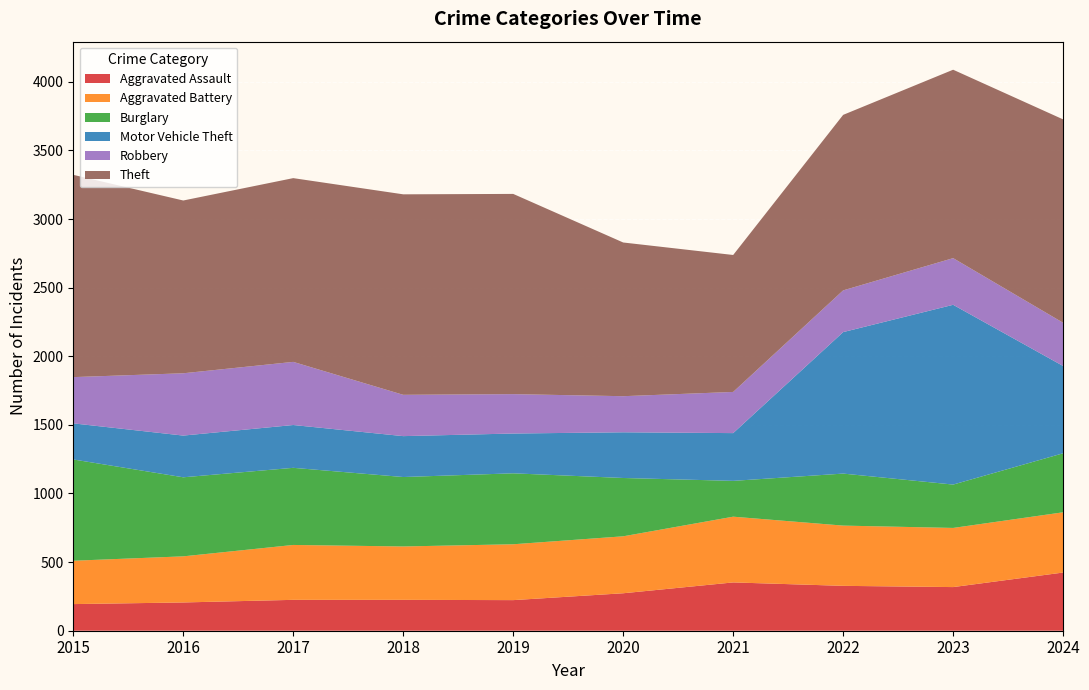

Reading right to left, extract all data points from this chart.

Aggravated Assault: 2024=424	2023=318	2022=327	2021=352	2020=273	2019=223	2018=225	2017=225	2016=206	2015=194
Aggravated Battery: 2024=439	2023=431	2022=439	2021=479	2020=415	2019=407	2018=389	2017=400	2016=336	2015=316
Burglary: 2024=430	2023=316	2022=379	2021=261	2020=425	2019=517	2018=506	2017=562	2016=576	2015=738
Motor Vehicle Theft: 2024=636	2023=1310	2022=1031	2021=348	2020=333	2019=290	2018=298	2017=312	2016=304	2015=263
Robbery: 2024=315	2023=340	2022=304	2021=300	2020=263	2019=287	2018=301	2017=460	2016=454	2015=337
Theft: 2024=1482	2023=1373	2022=1279	2021=998	2020=1120	2019=1459	2018=1461	2017=1339	2016=1259	2015=1474